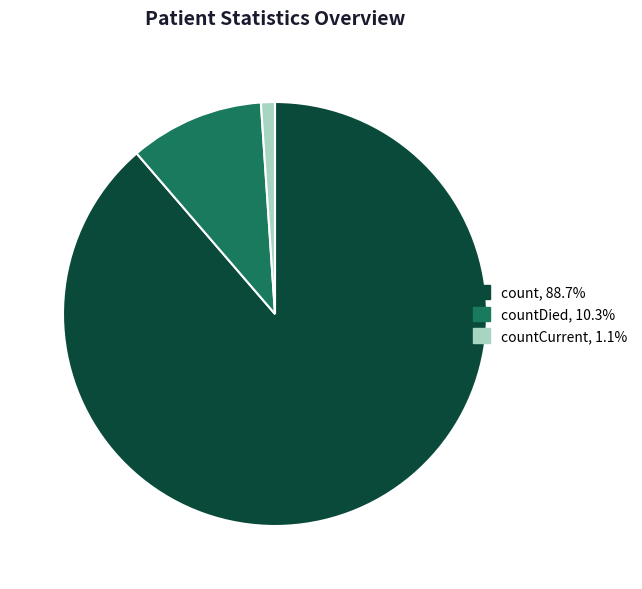

How many segments does this pie chart have?

3